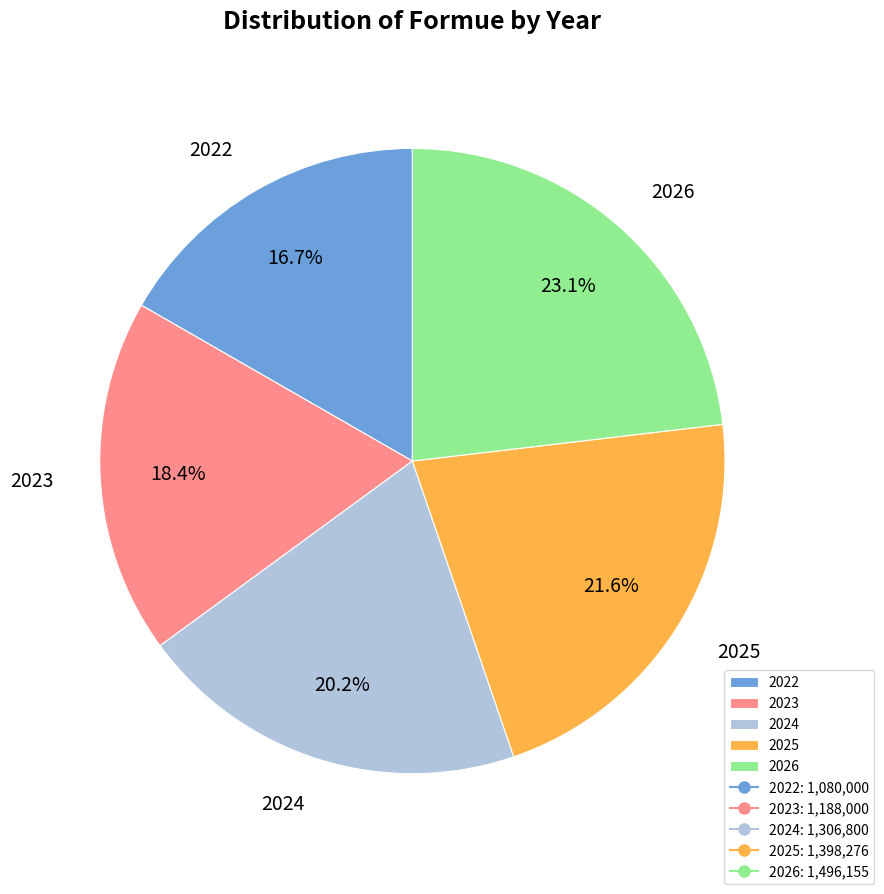

Rank the categories by value from highest to lowest.

2026, 2025, 2024, 2023, 2022